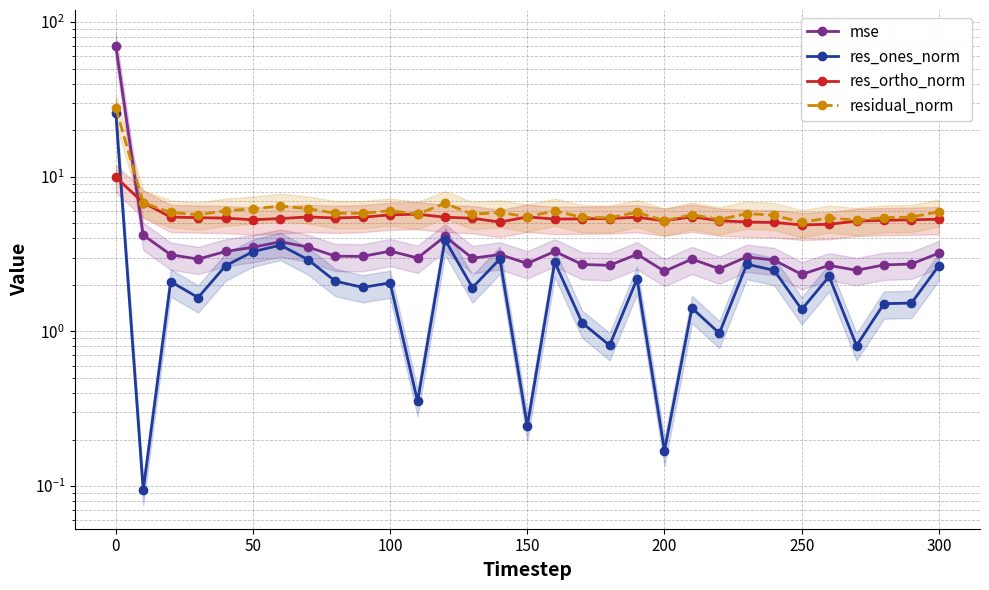

How many interior local valleys does the mse series have?

10